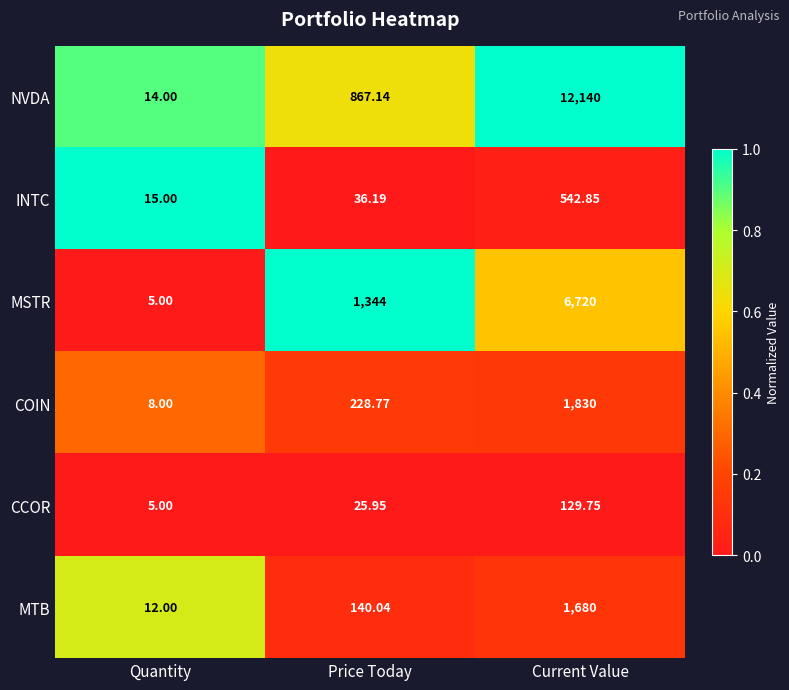

Which series has the largest range (max minus min)?

NVDA